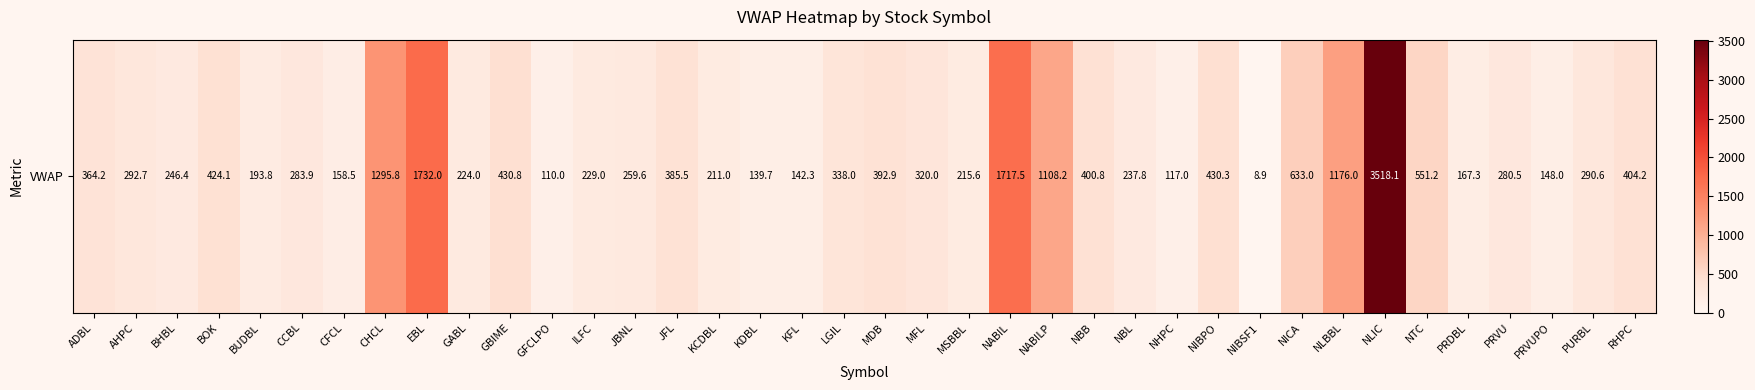

What is the maximum value shown in the chart?

3518.1